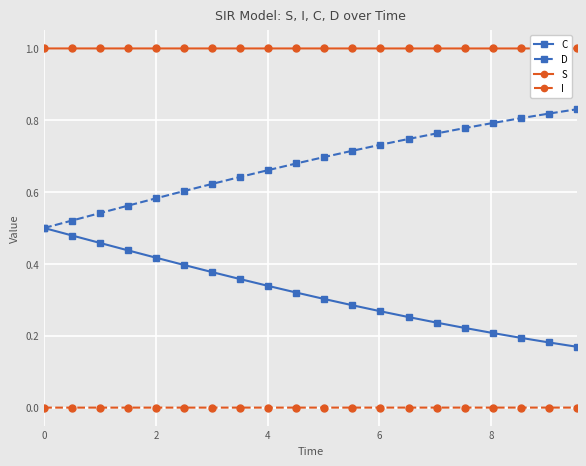

How many lines are shown in the chart?

4